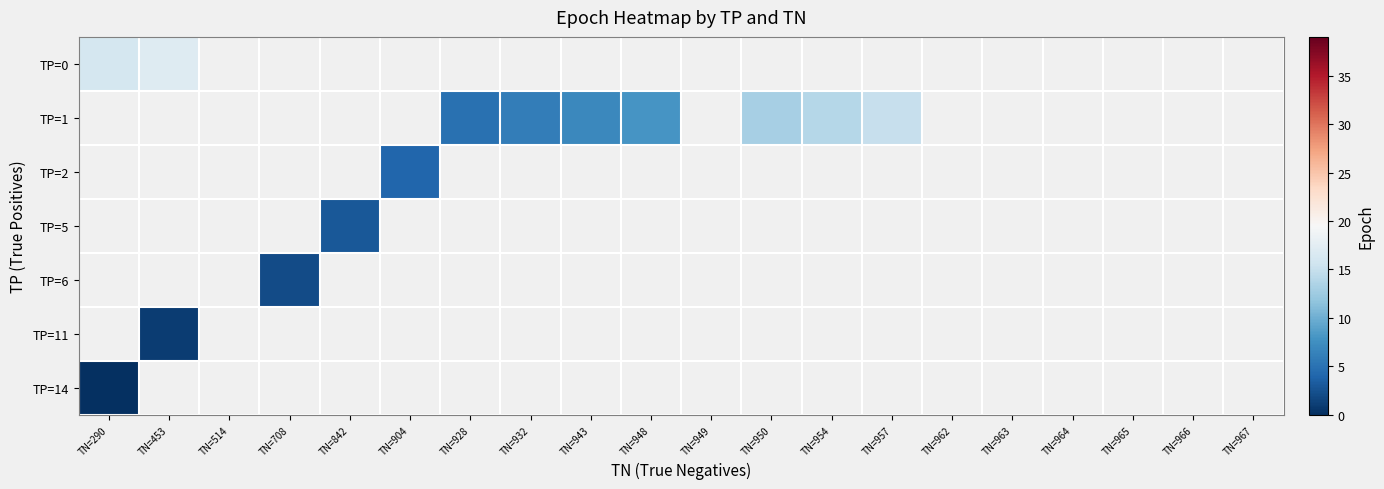

Which has a higher value, TN=904 or TN=928?

TN=928